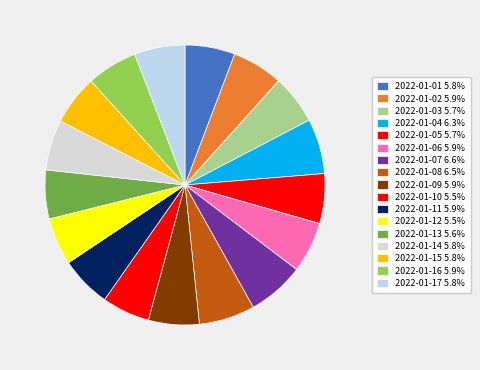

How many slices are in this pie chart?

17